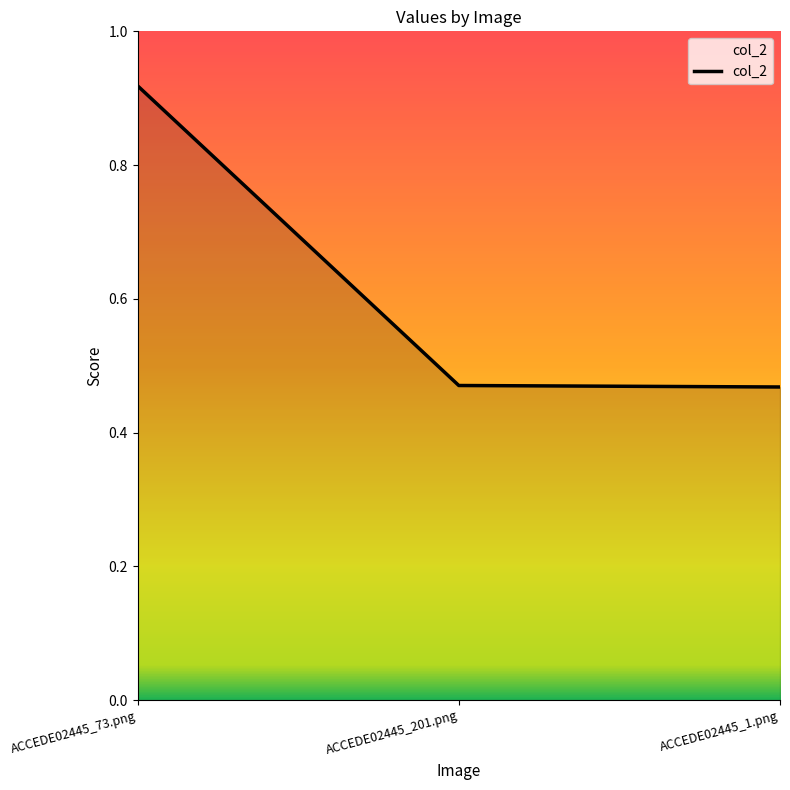

Which label corresponds to the largest value in the chart?

ACCEDE02445_73.png